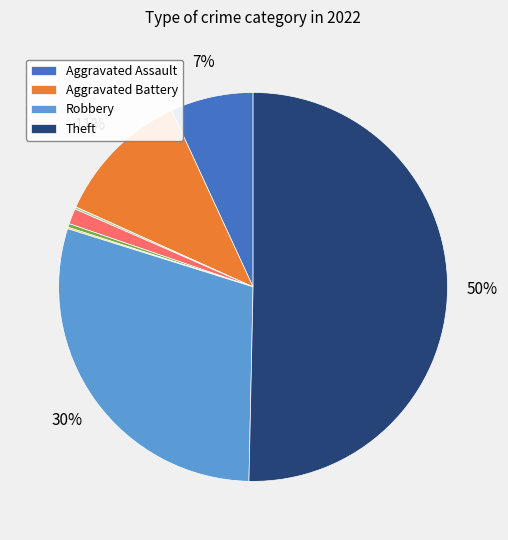

To the nearest percent, what is the average slice percentage?

12%